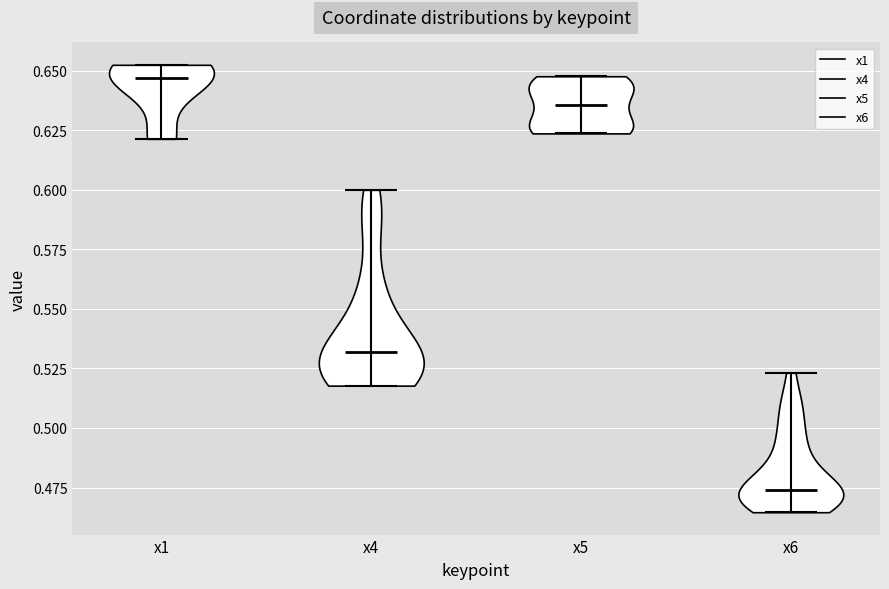

What is the highest point the violin for x6 reaches on the y-axis? The values are not printed on the chart, so give them approximately, as read against the axis.

0.525